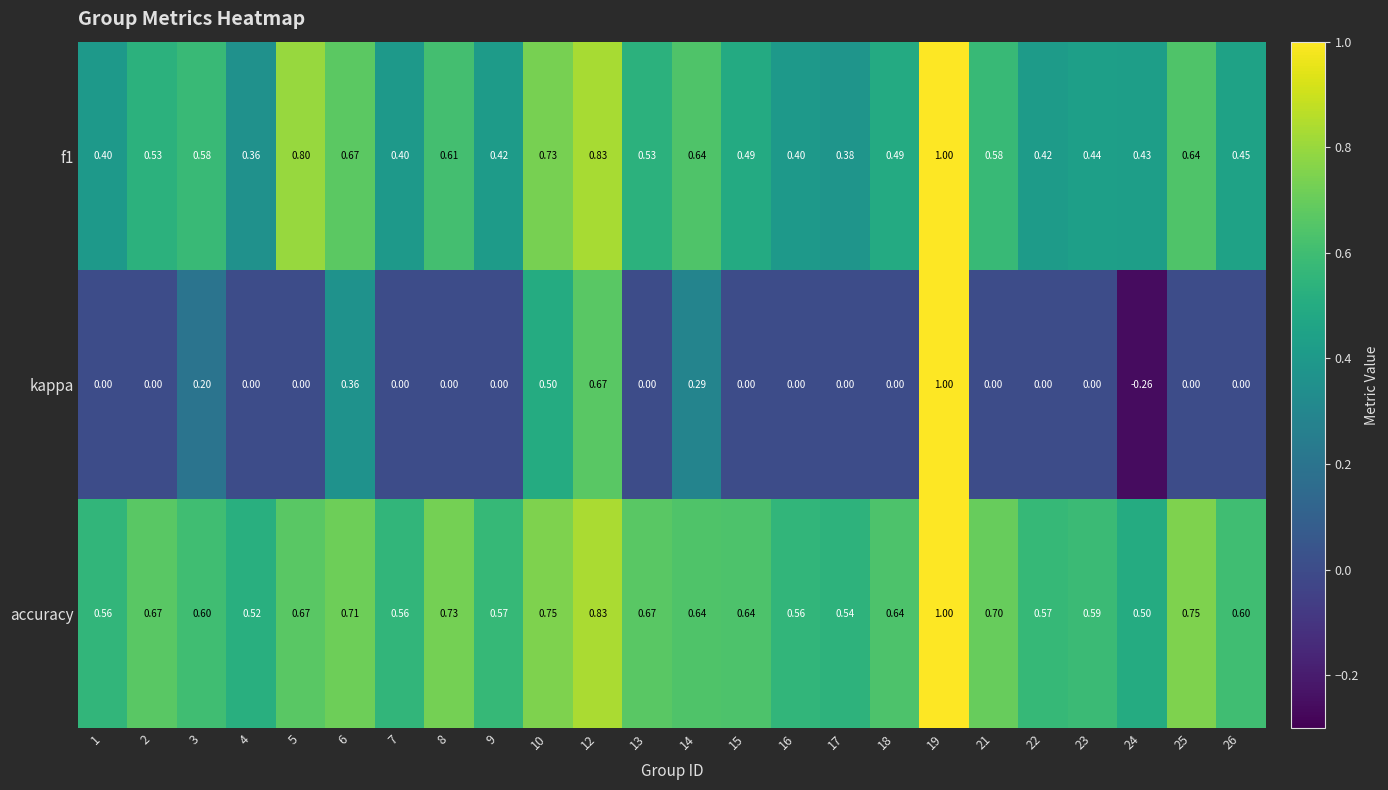

Which series has the largest range (max minus min)?

kappa